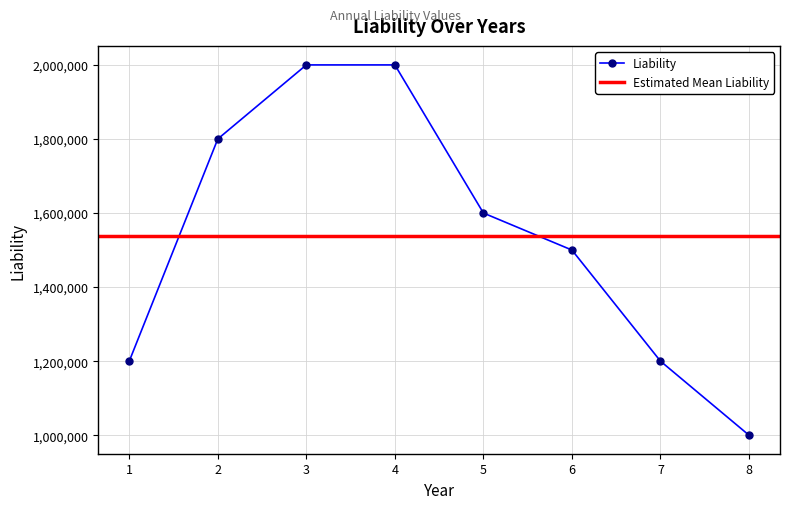

The chart shows a value of 1698894 at 7. True or false?

False